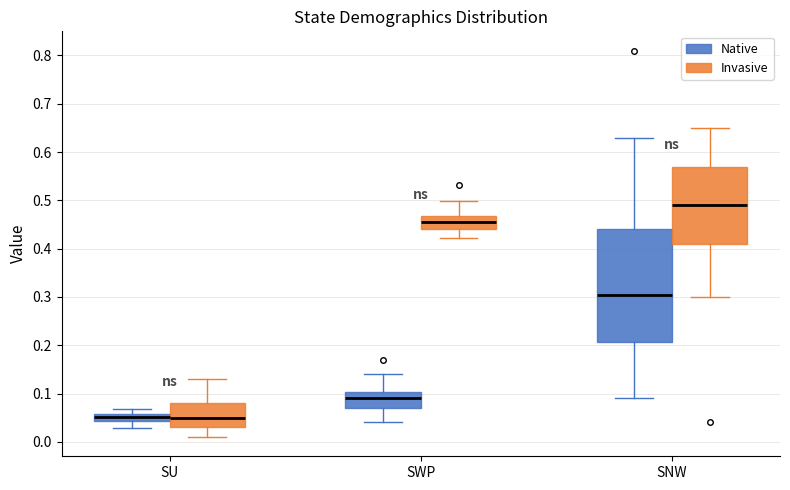

Comparing the boxes themselves (not the whiskers), which one is the tallest?

SNW (Native)